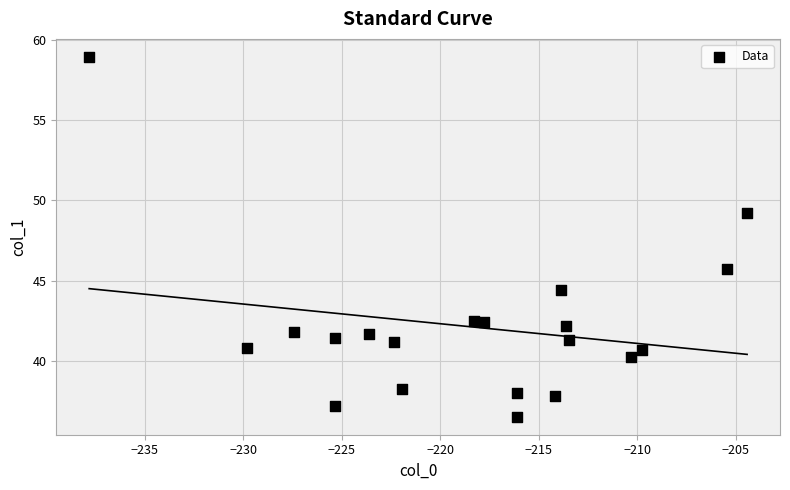

What Y value in the scatter plot is closest to 47?

45.7